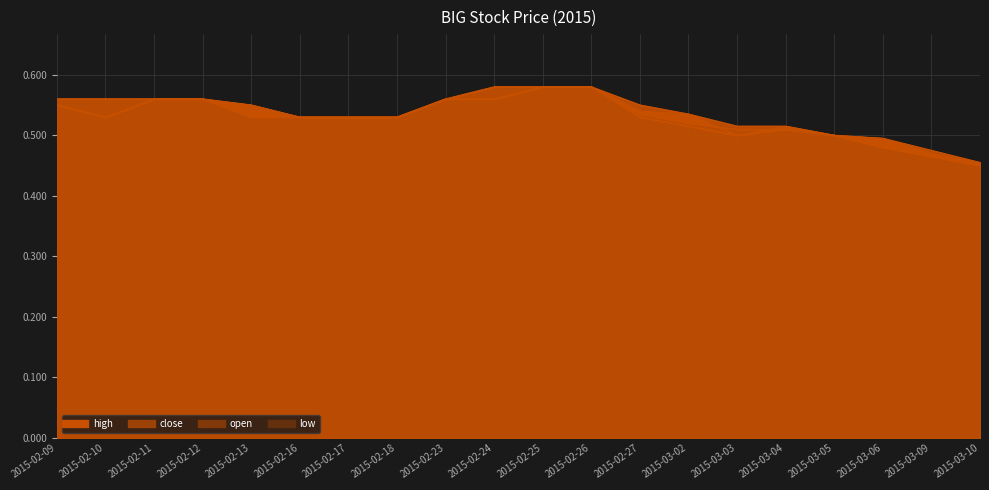

At which label is open closest to 0?

2015-03-10